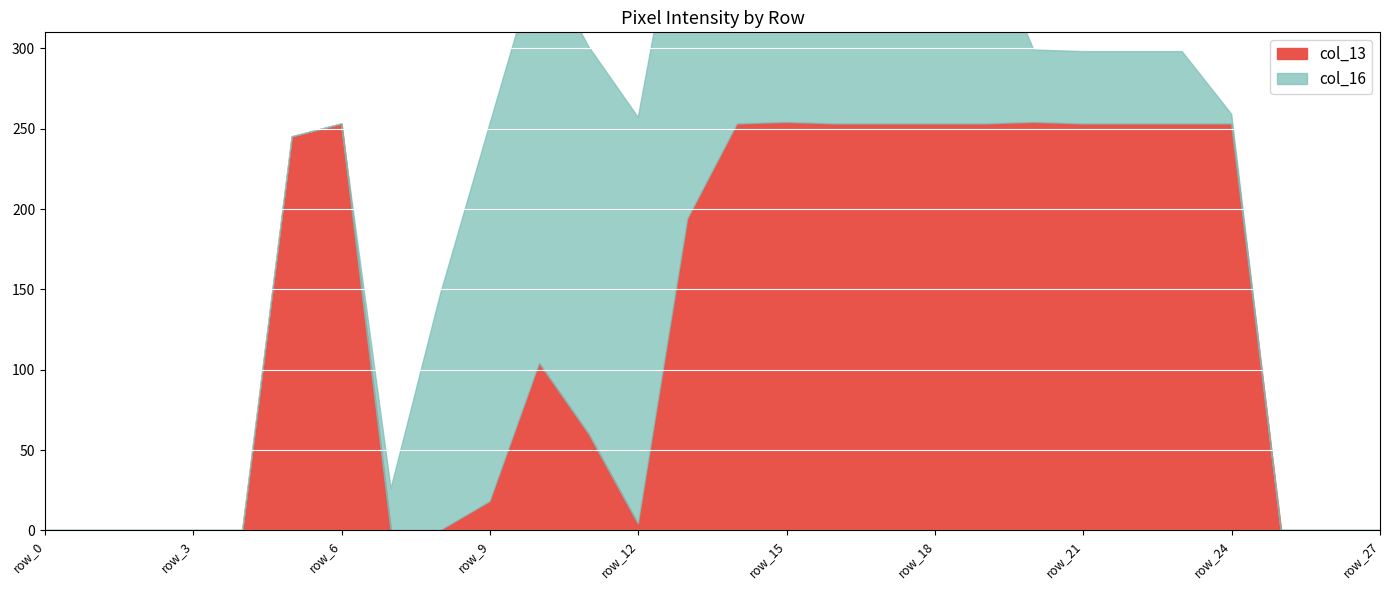

How many values in the col_13 series are below 194?

14